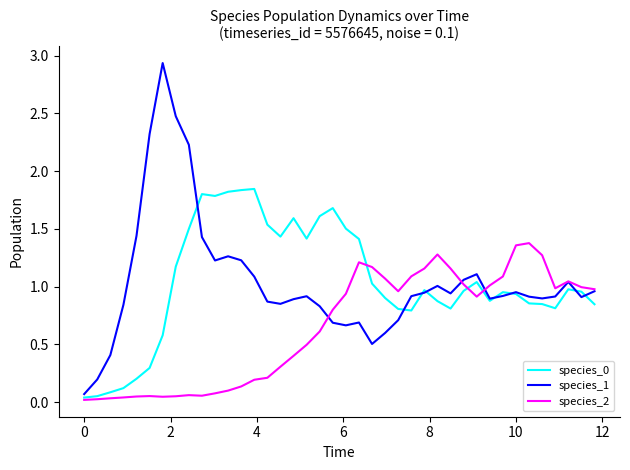

Which series has the largest range (max minus min)?

species_1